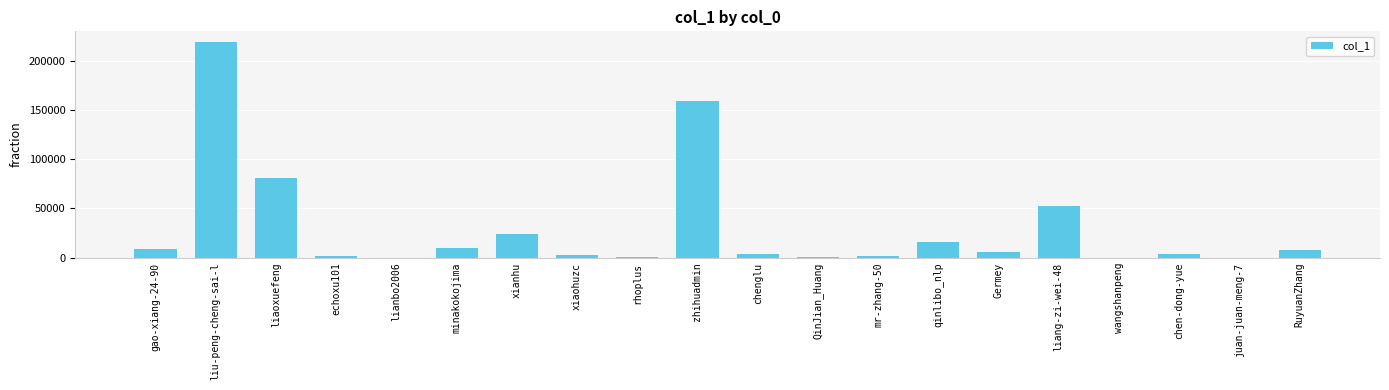

How many data points does each series have?

20